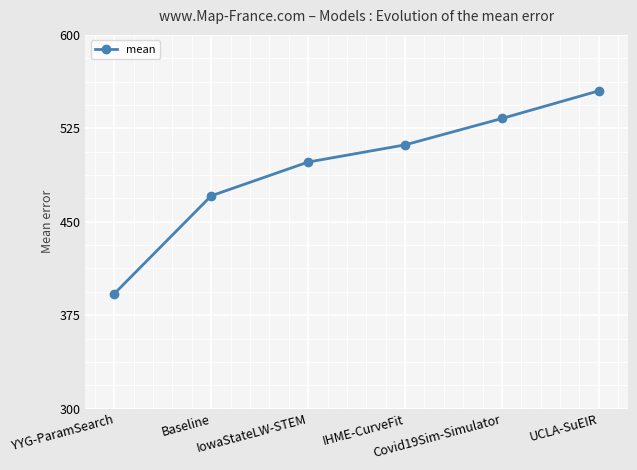

Approximately how many times larger is the value at IowaStateLW-STEM compared to UCLA-SuEIR?

0.9